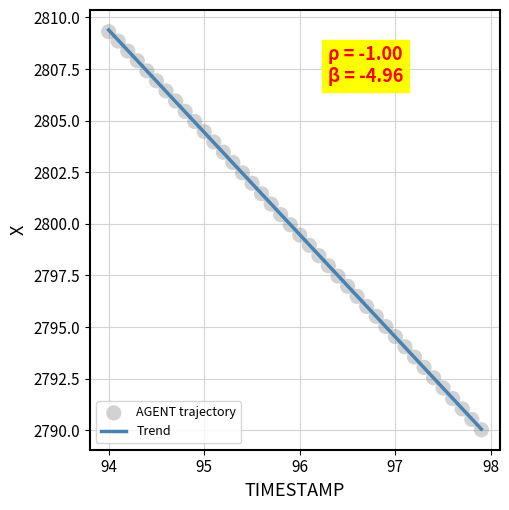

What is the range of Y values (max minus min)?

19.3